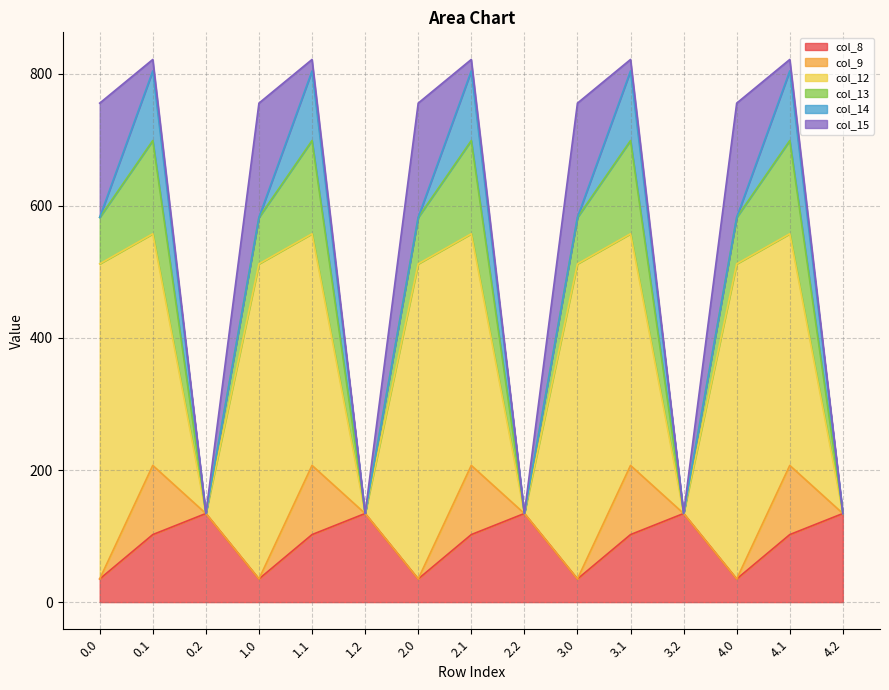

Which series has the largest total across all categories?

col_12